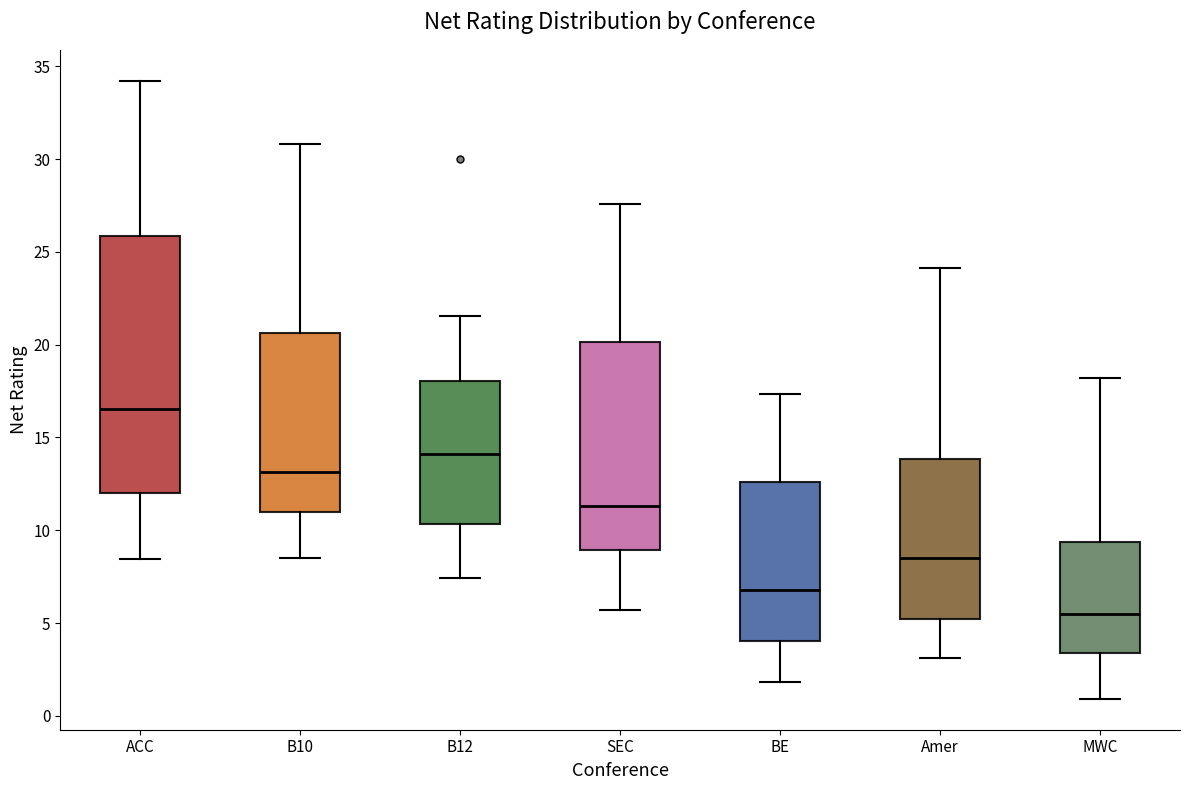

Reading left to right, read every box against the y-axis: the position of its median line, the range the box covers, and the ends of its whiskers. The values are not printed on the chart, so give them approximately, as read against the axis.

ACC: median 16.5, box 12.0 to 26.0, whiskers 8.5 to 34.0
B10: median 13.0, box 11.0 to 20.5, whiskers 8.5 to 31.0
B12: median 14.0, box 10.5 to 18.0, whiskers 7.5 to 21.5
SEC: median 11.5, box 9.0 to 20.0, whiskers 5.5 to 27.5
BE: median 7.0, box 4.0 to 12.5, whiskers 2.0 to 17.5
Amer: median 8.5, box 5.0 to 14.0, whiskers 3.0 to 24.0
MWC: median 5.5, box 3.5 to 9.5, whiskers 1.0 to 18.0